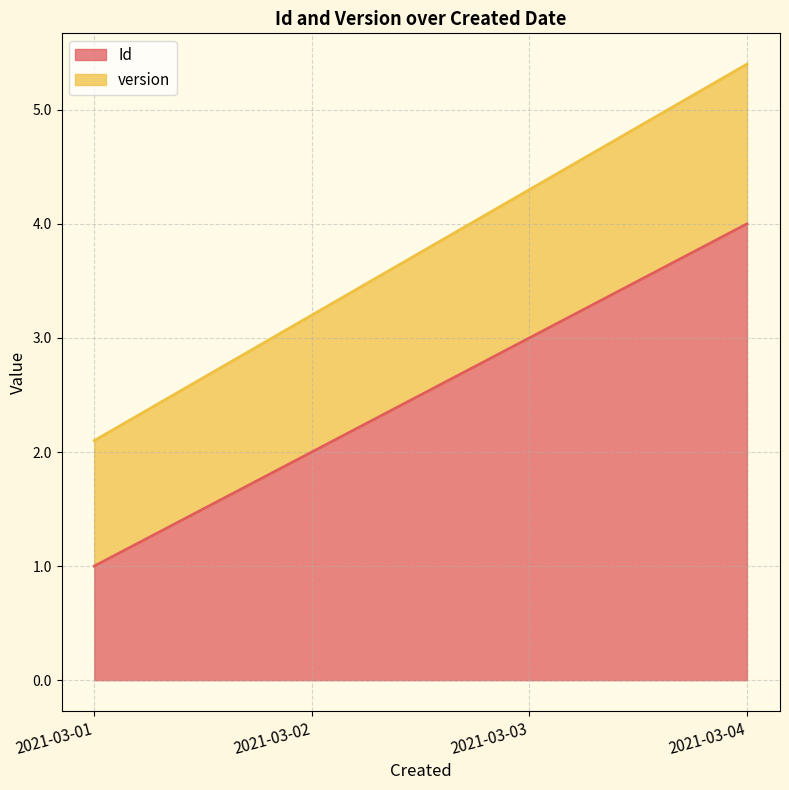

Which has a higher value, 2021-03-02 or 2021-03-01?

2021-03-02